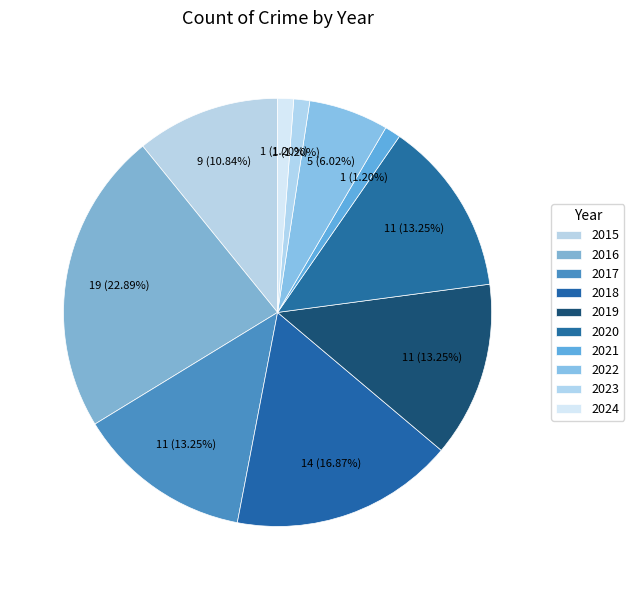

Is the sum of 2022 and 2024 greater than half?

No